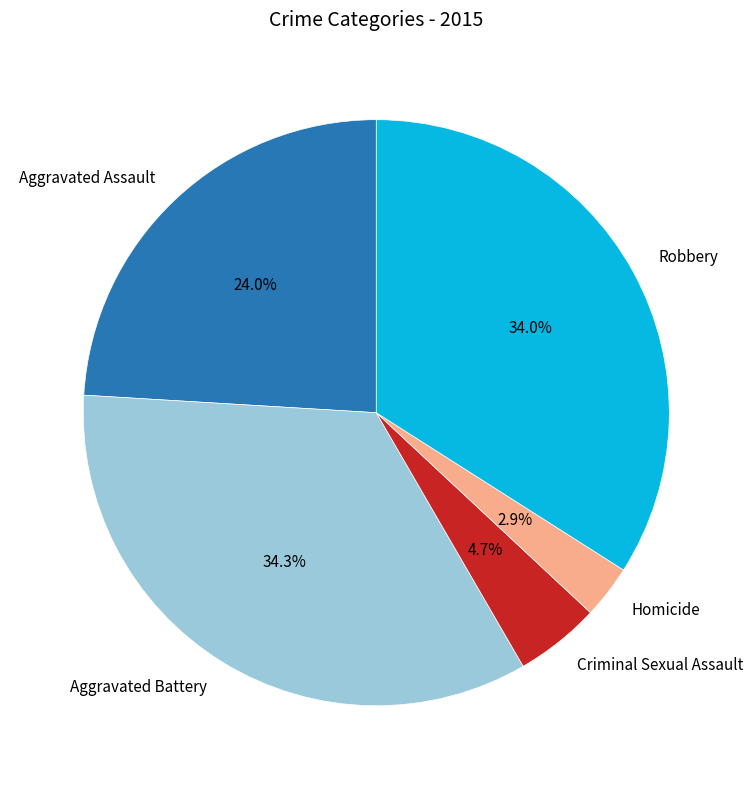

What is the smallest slice in the pie chart?

Homicide